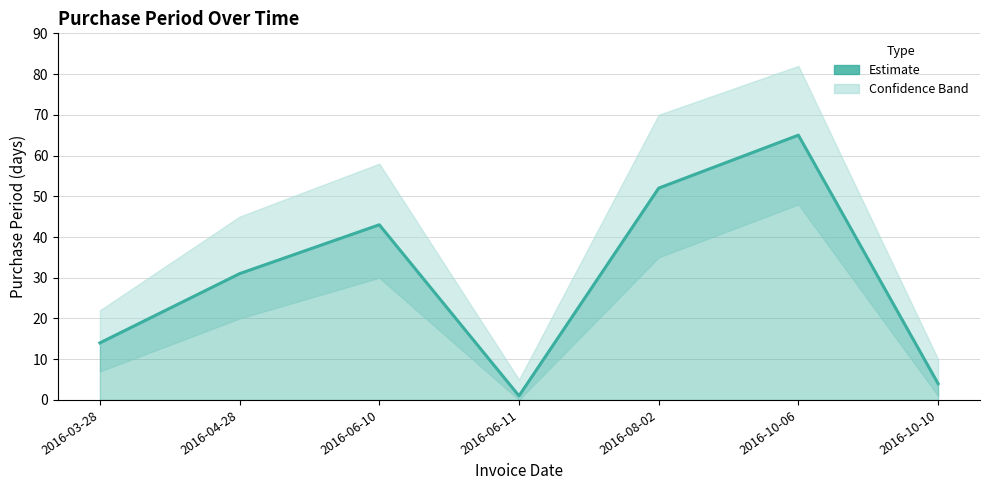

Reading right to left, what are all the values shown in this chart?

4	65	52	1	43	31	14